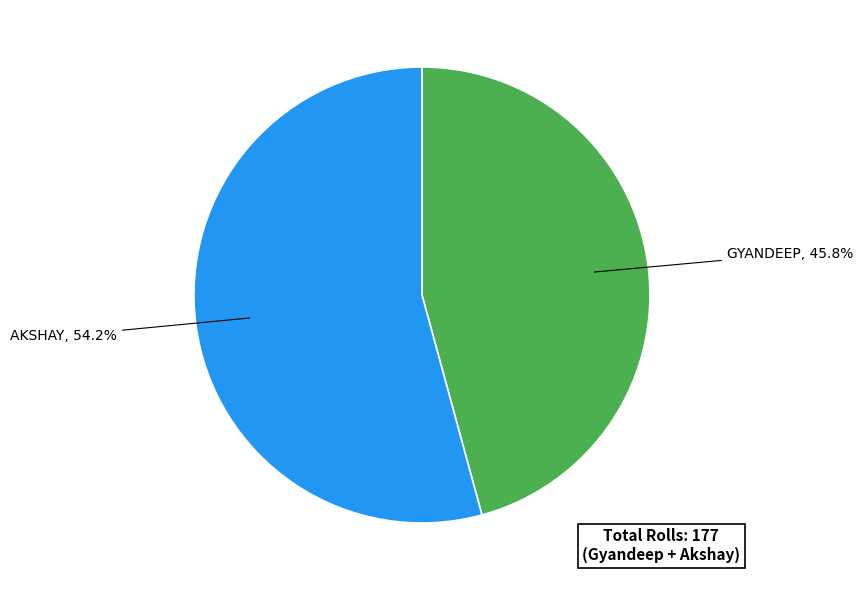

Does any single category account for the majority?

Yes